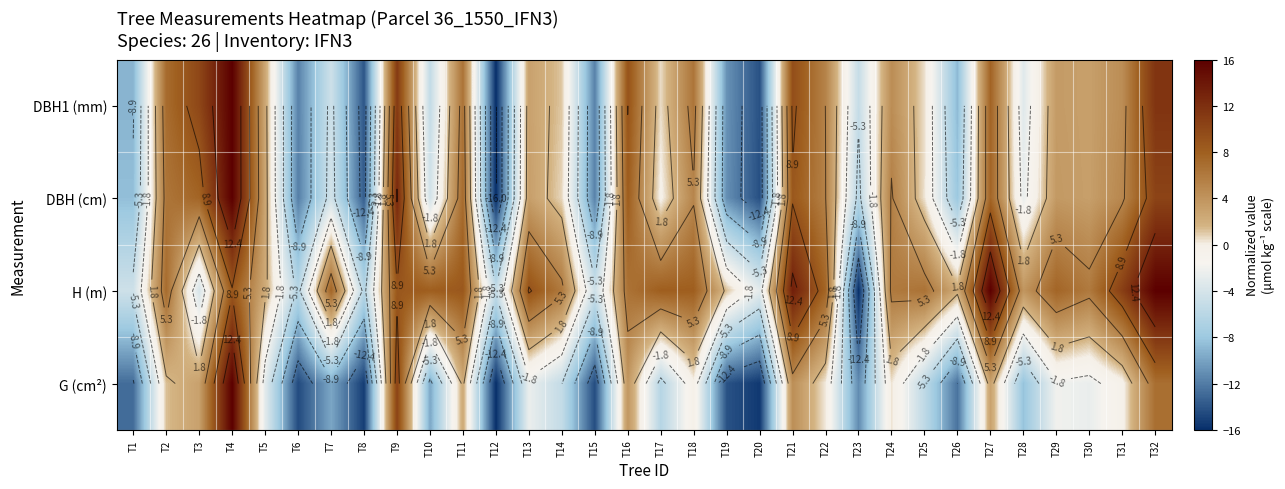

What is the spread (max minus min) of values at T19?

15.4